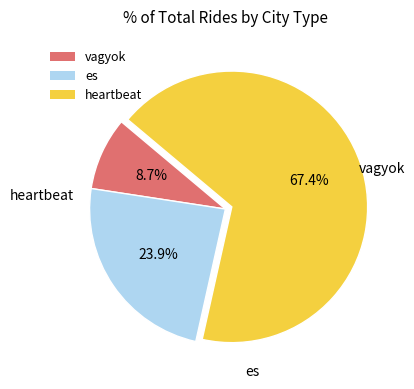

True or false: vagyok accounts for 9% of the total.

True